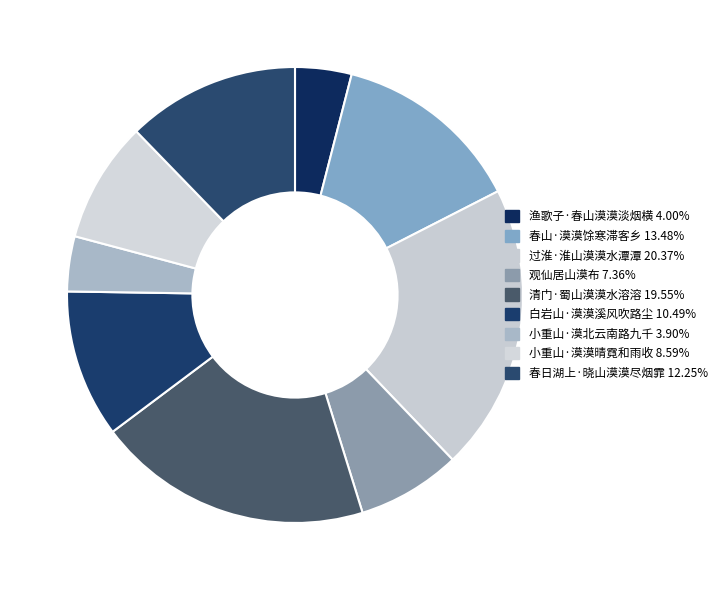

What is the largest slice in the pie chart?

过淮·淮山漠漠水潭潭